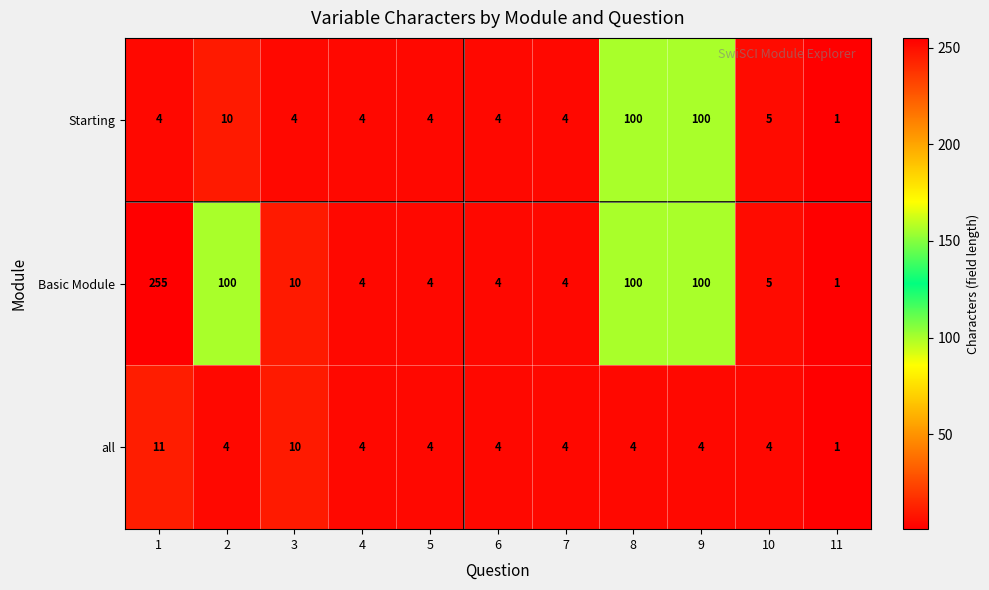

Is it true that all equals 11 at 1?

True